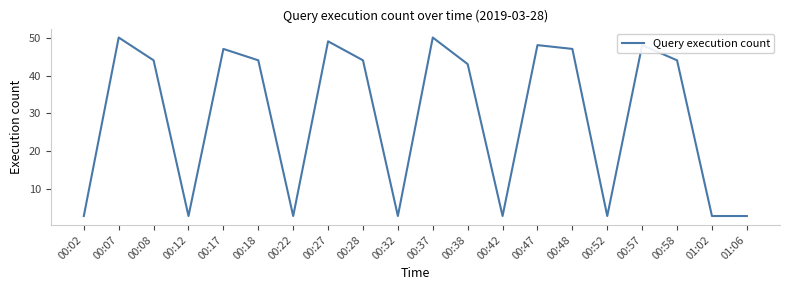

Which has a higher value, 00:08 or 00:02?

00:08